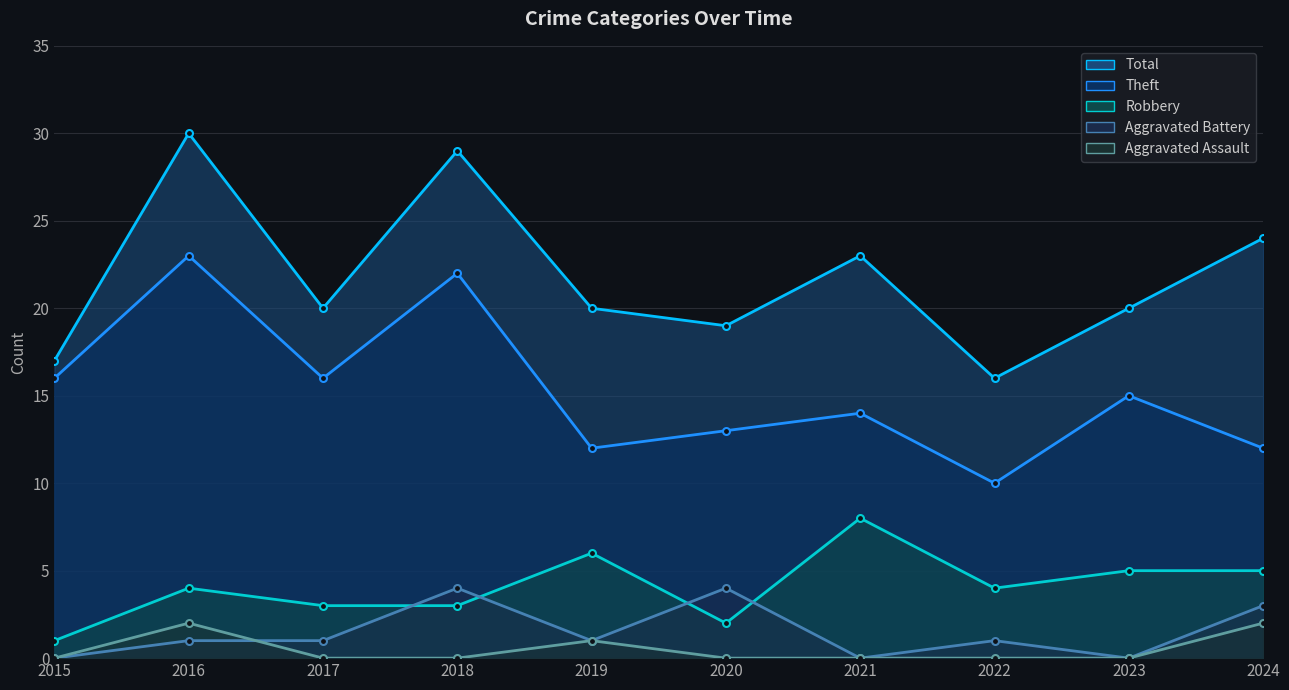

Is it true that Aggravated Assault equals 1 at 2021?

False